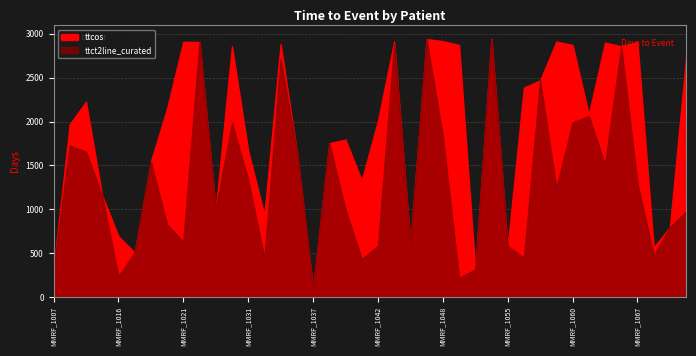

Count the number of data series in this chart.

2